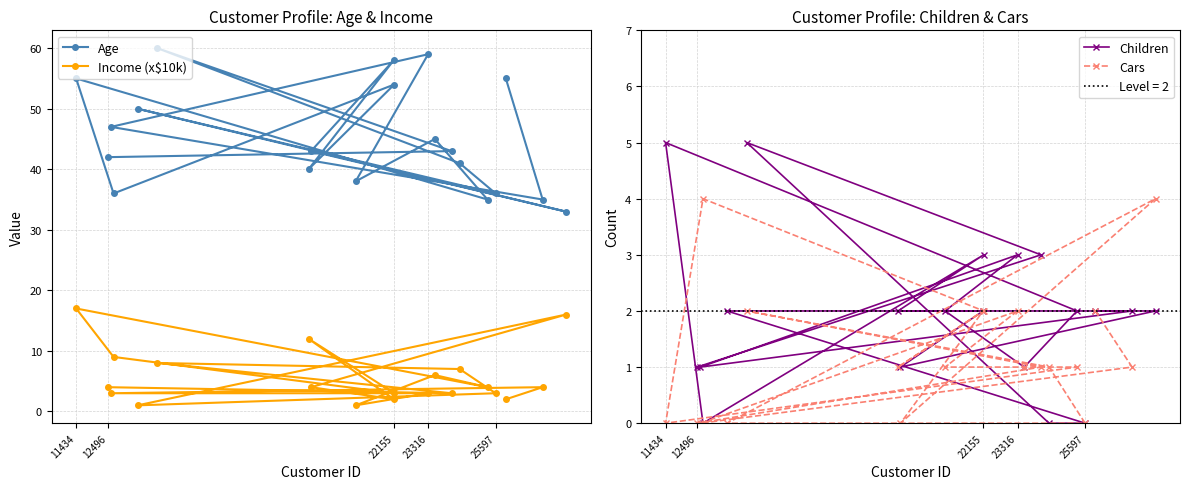

The Income (x$10k) series shows 2 at 22155. True or false?

True